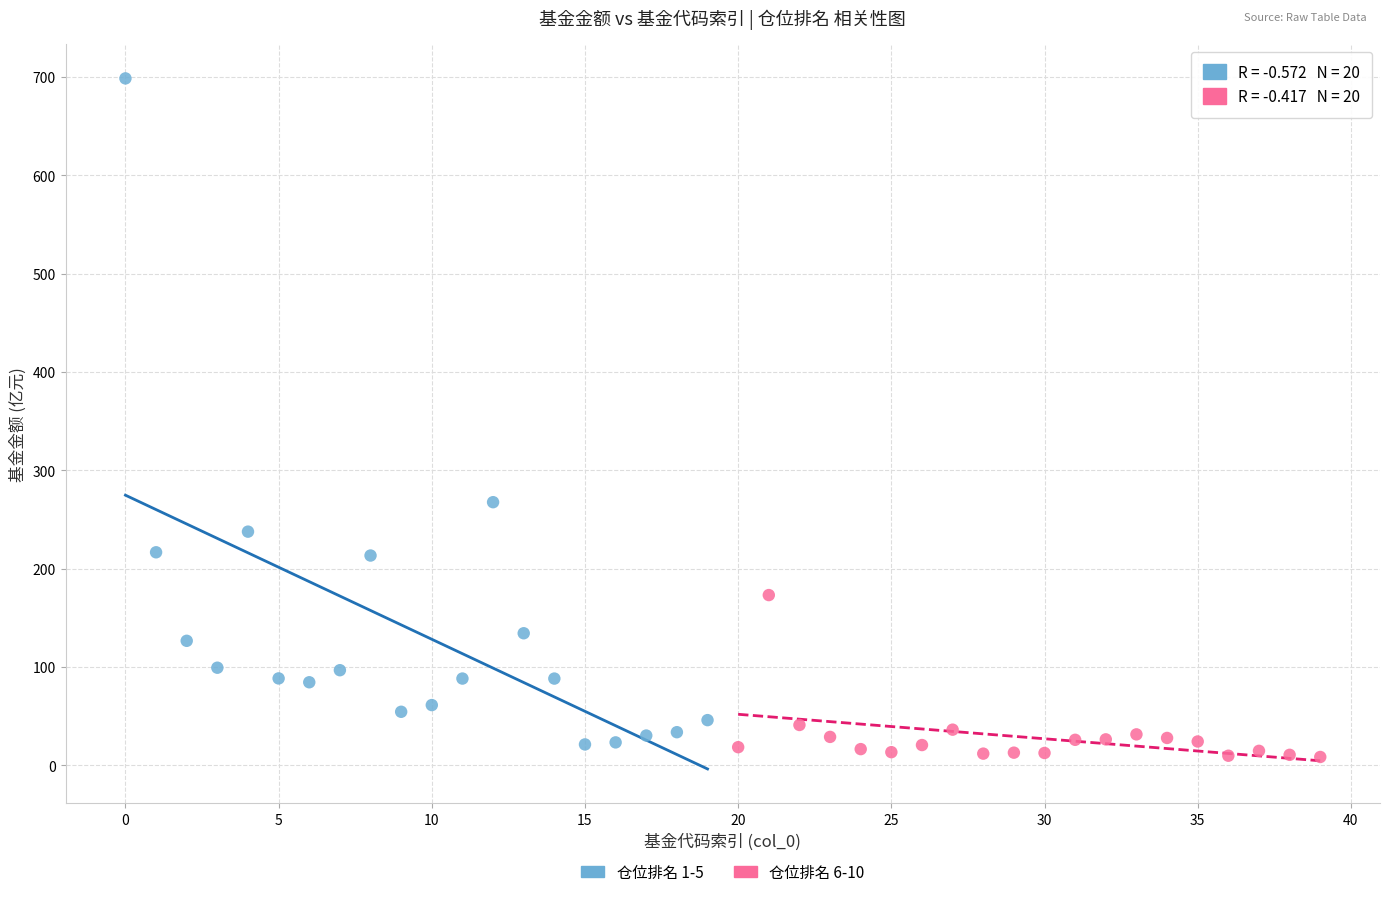

Which series has the widest spread of Y values?

仓位排名 1-5